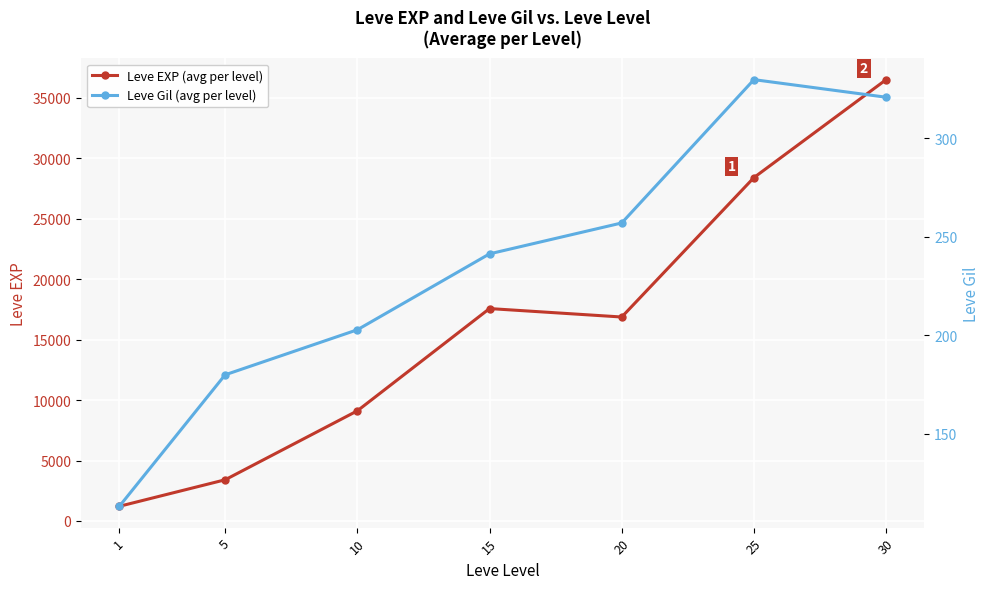

Is this an area chart (filled region under the line)?

No